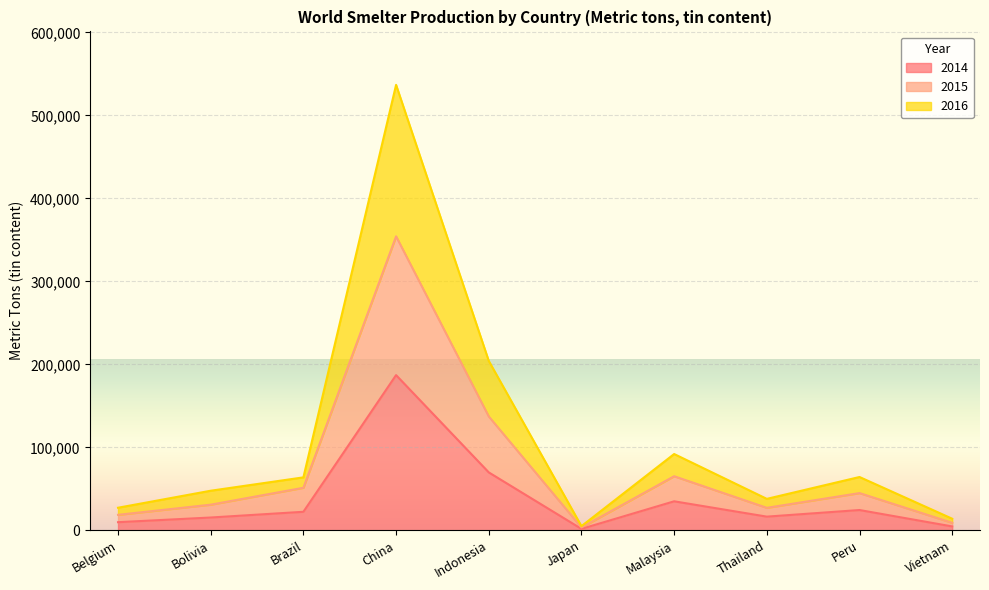

What is the approximate value of 2016 at Peru, to the nearest 100?

64200